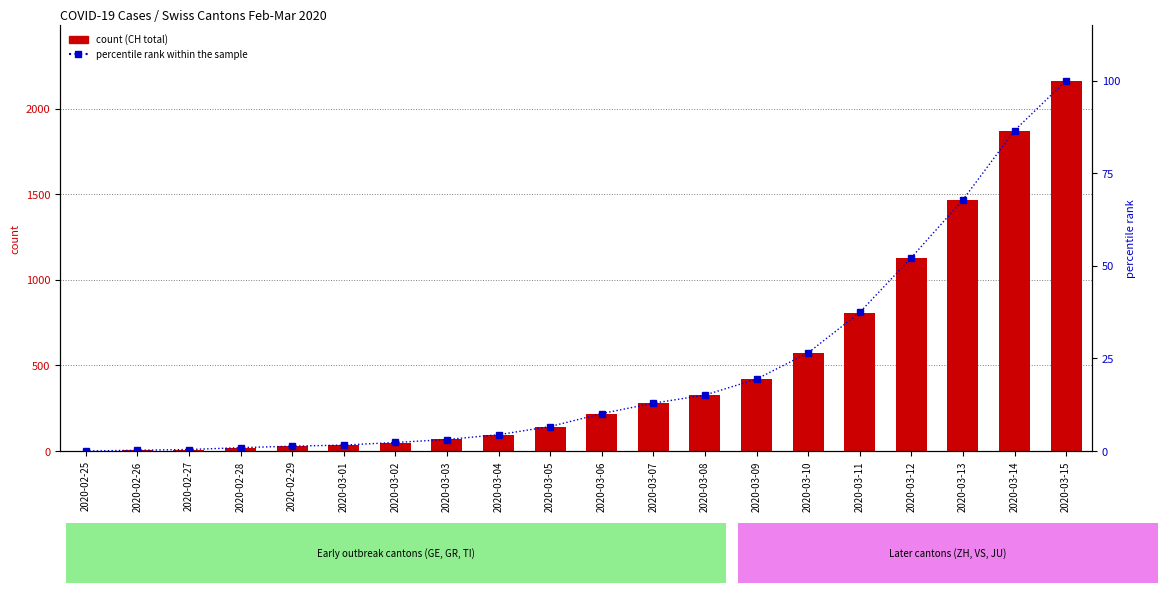

Rank the series at 2020-03-12 from highest to lowest value.

CH (total), percentile rank within the sample